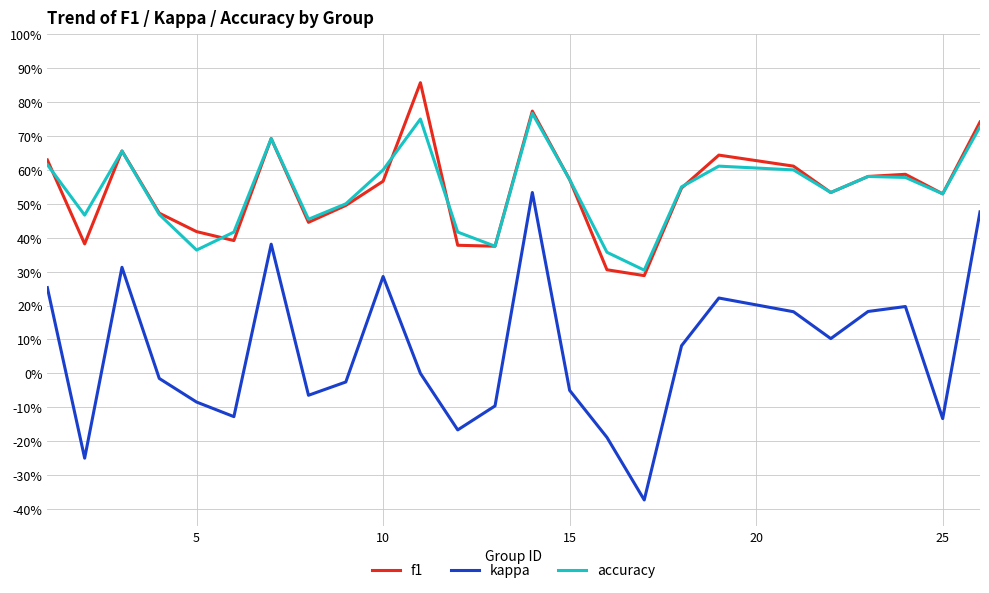

Does the chart display data point markers on the line(s)?

No